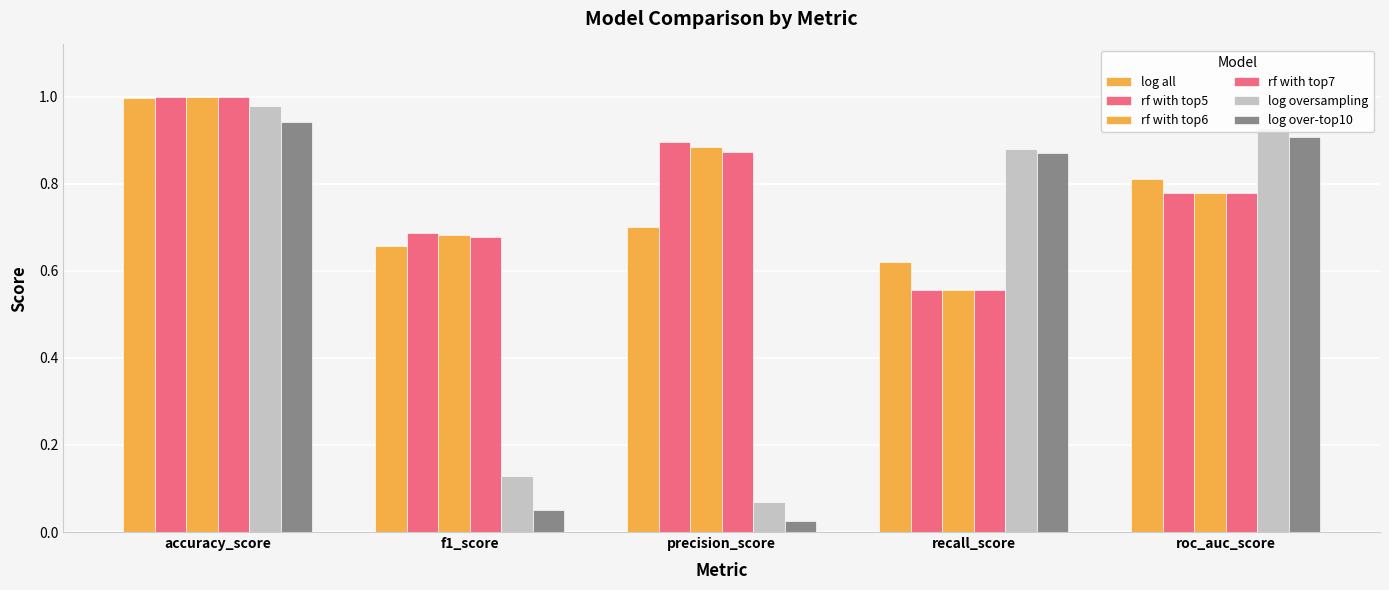

How many bars are there in each group?

6